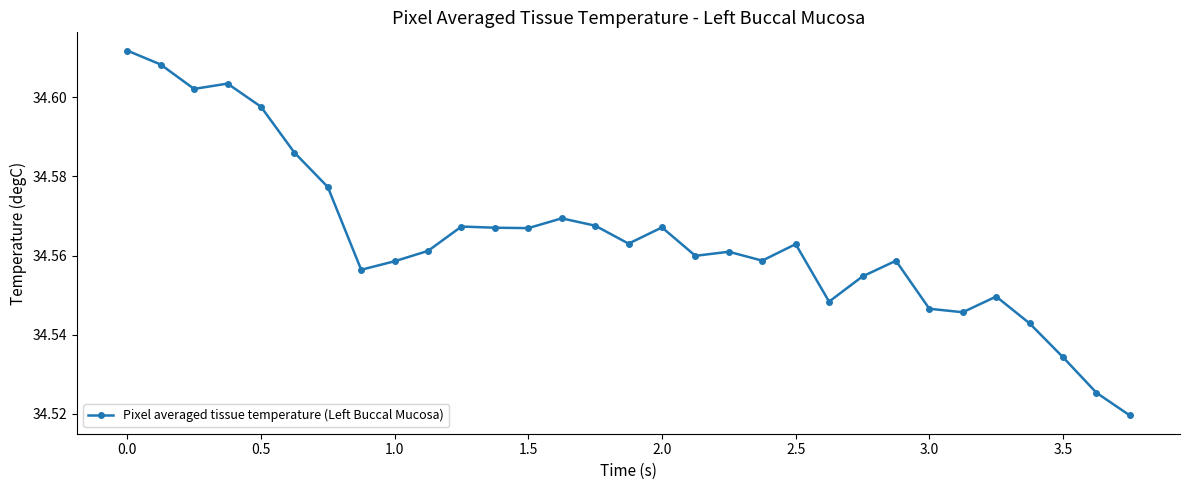

Count the values in the range 34 to 35.

31